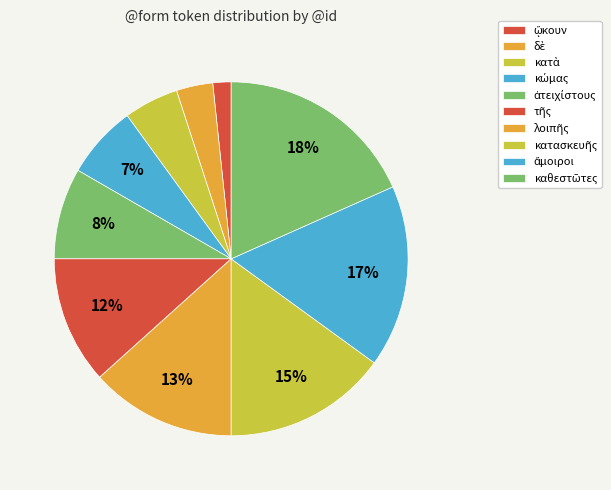

How many segments does this pie chart have?

10